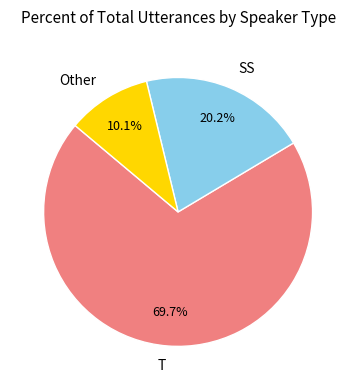

Does SS represent more than half of the total?

No